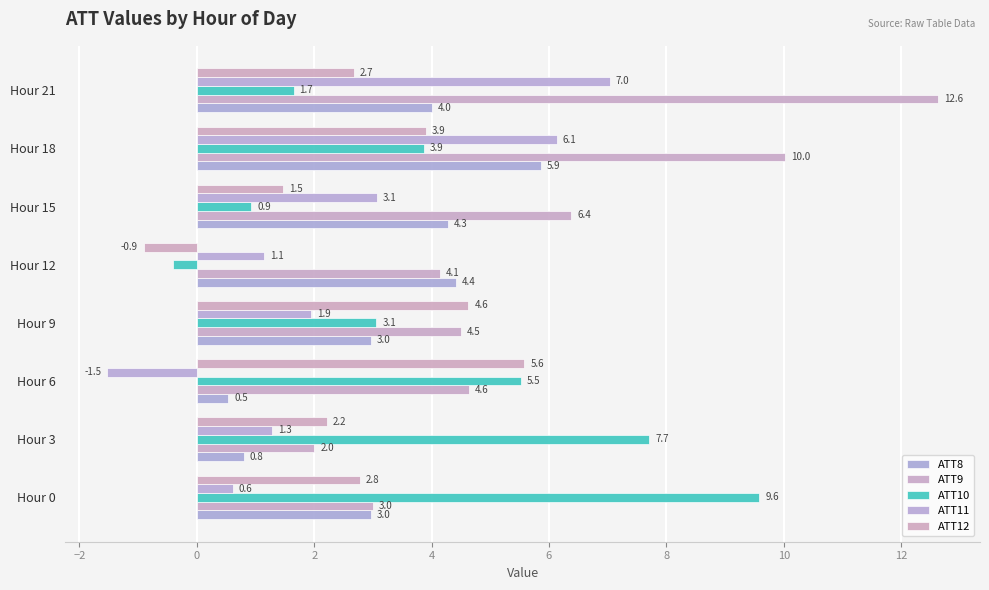

At how many categories does at least one series exceed 12?

1